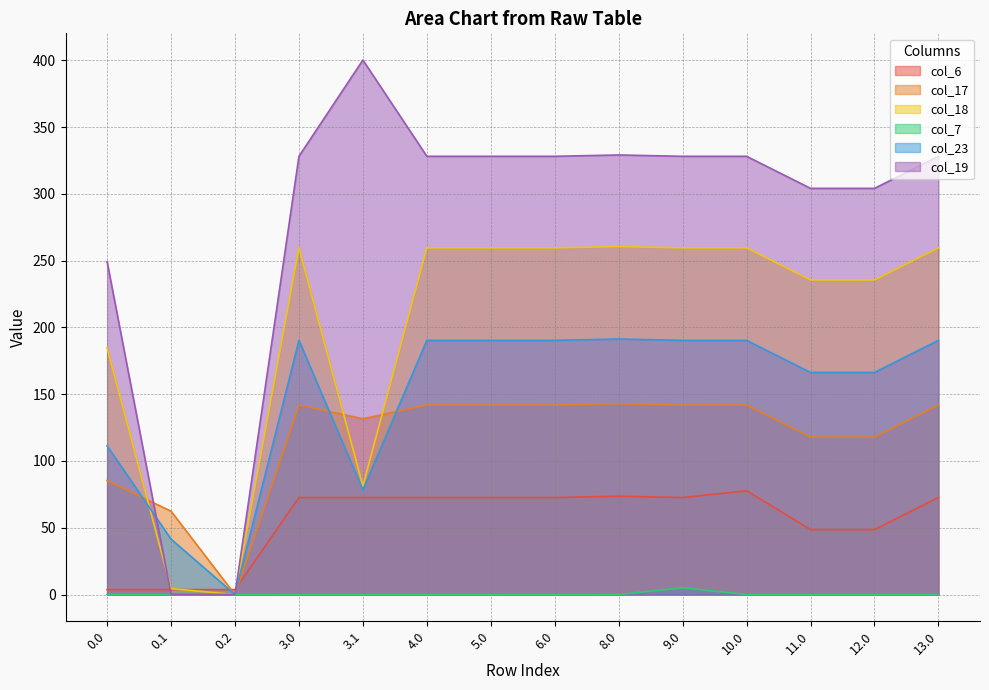

What are all the series names shown in the legend?

col_6, col_17, col_18, col_7, col_23, col_19